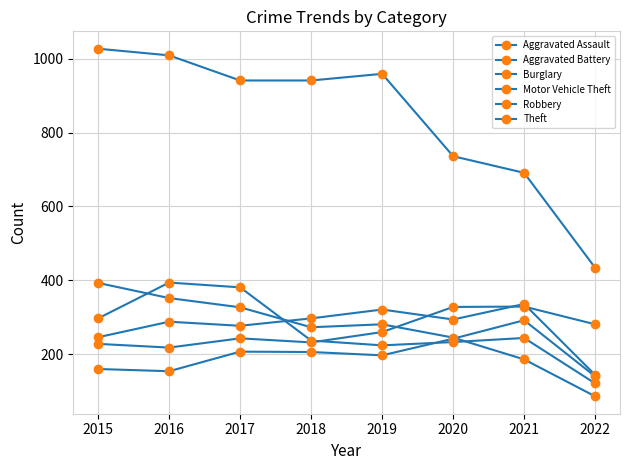

At which category is the sum across all series the highest?

2016